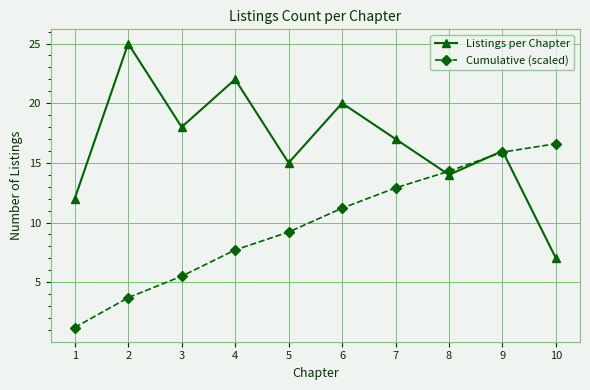

What is the difference between the second highest and second lowest values in the Cumulative (scaled) series?

12.2